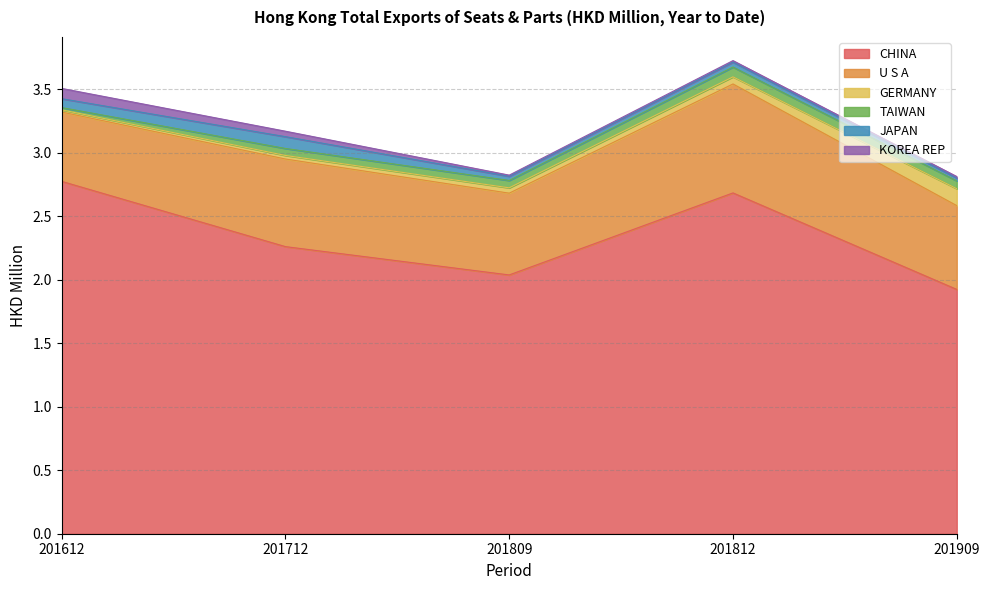

List the series in order of their peak value, lowest first.

TAIWAN, KOREA REP, JAPAN, GERMANY, U S A, CHINA